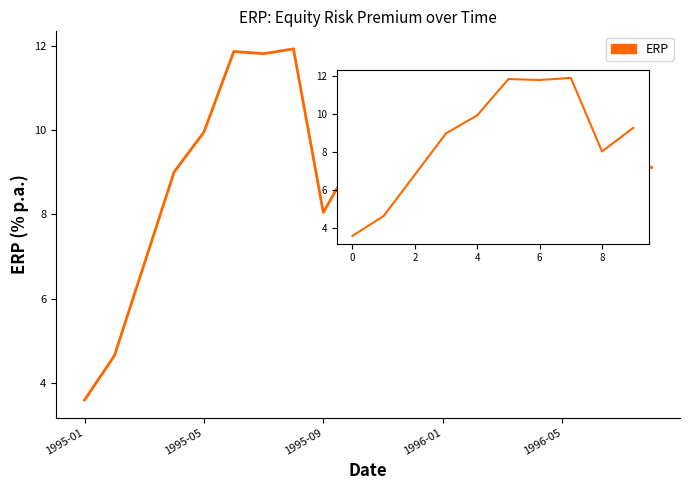

What is the difference between the maximum and minimum values?

8.3